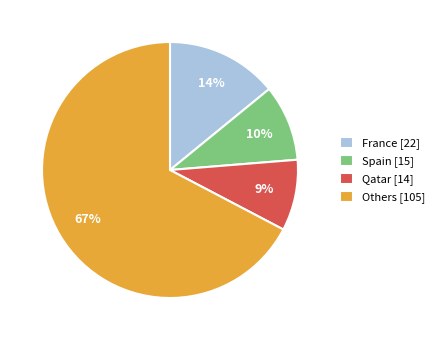

Is France [22] the majority of the pie?

No